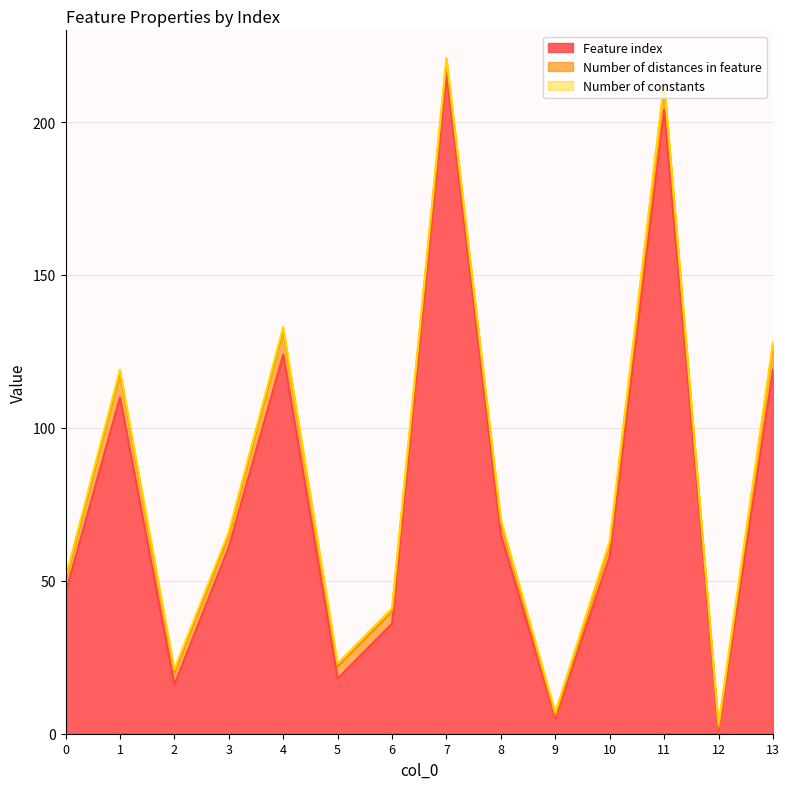

Reading left to right, extract all data points from this chart.

Feature index: 0=46	1=110	2=16	3=61	4=124	5=18	6=36	7=216	8=65	9=5	10=58	11=204	12=1	13=119
Number of distances in feature: 0=4	1=8	2=4	3=4	4=8	5=4	6=4	7=4	8=4	9=1	10=4	11=8	12=1	13=8
Number of constants: 0=1	1=1	2=1	3=1	4=1	5=1	6=1	7=1	8=1	9=1	10=1	11=1	12=1	13=1